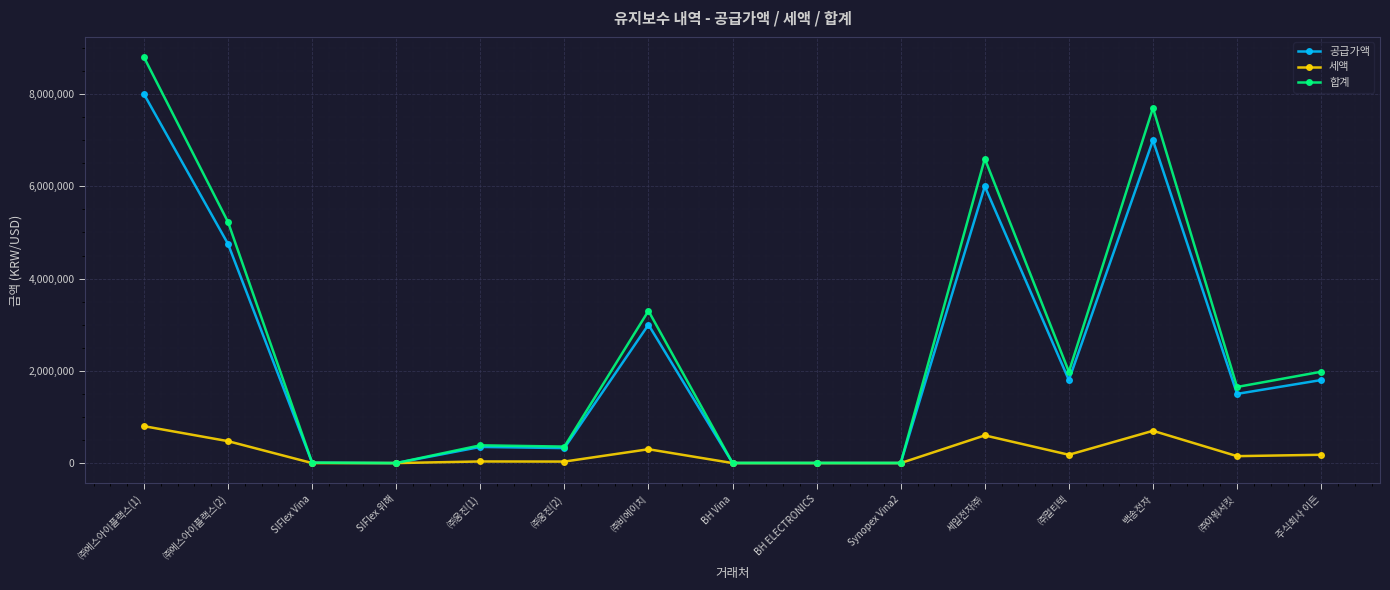

Rank the series at ㈜멀티텍 from highest to lowest value.

합계, 공급가액, 세액